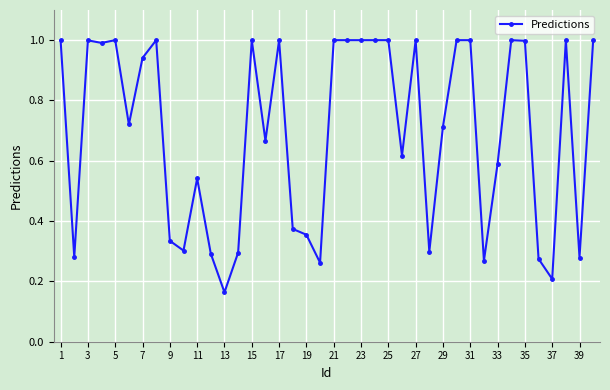

What is the greatest value displayed?

1.0